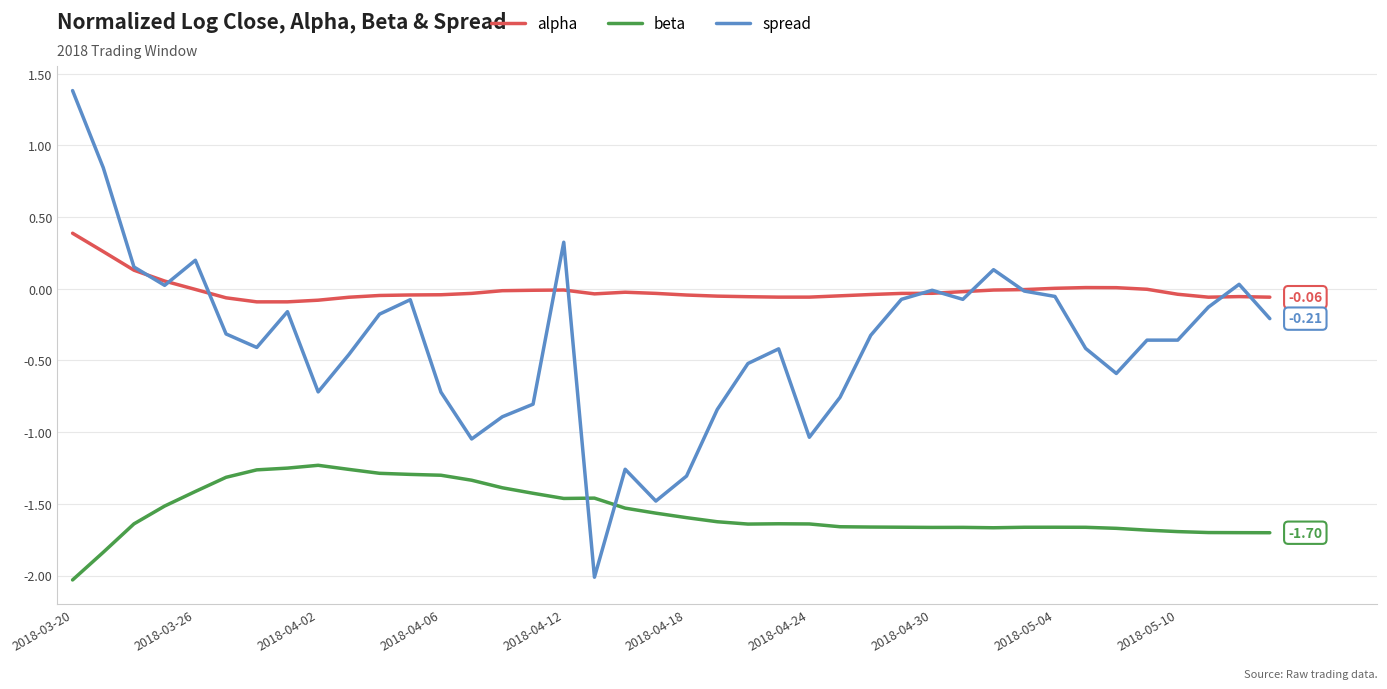

Which series has the largest total across all categories?

alpha